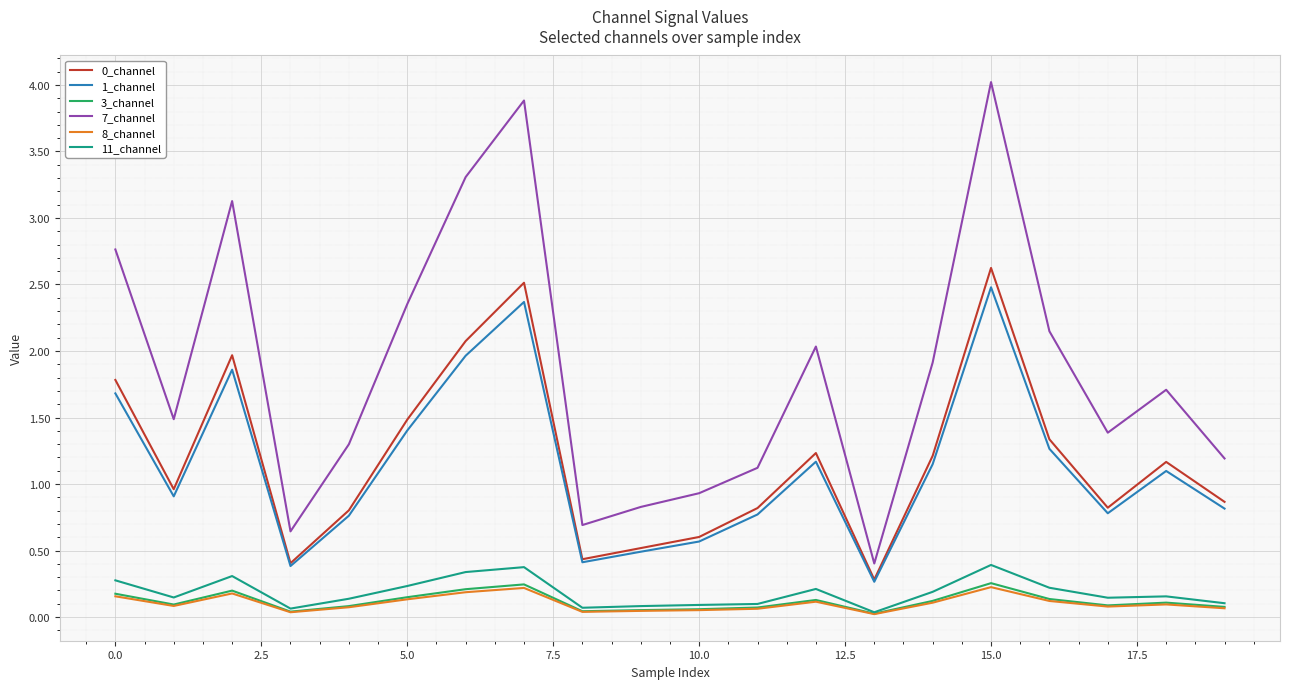

True or false: 1_channel and 11_channel intersect in this chart.

False